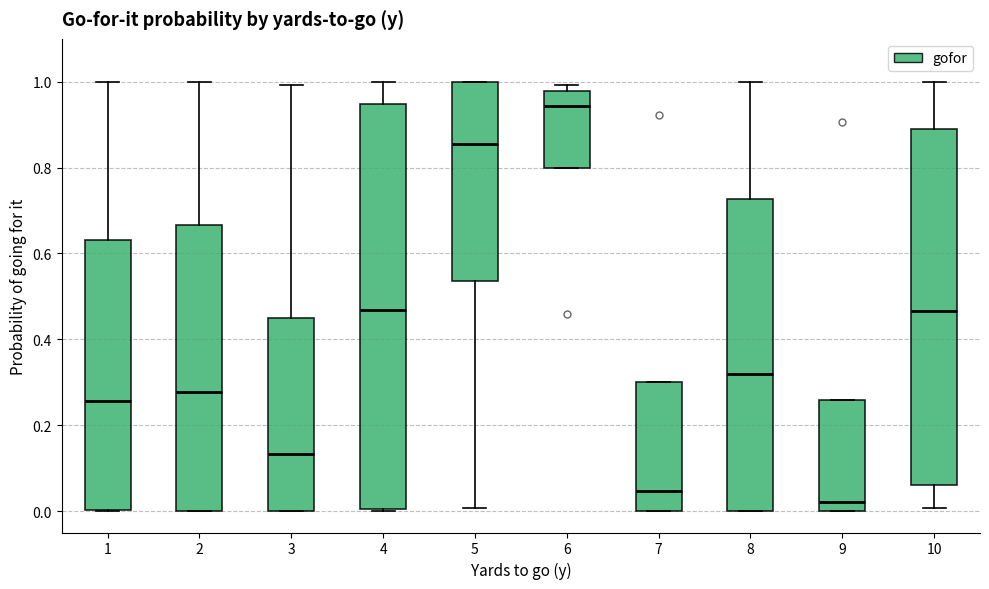

Which box is the tallest, from its lower edge to its upper edge?

4